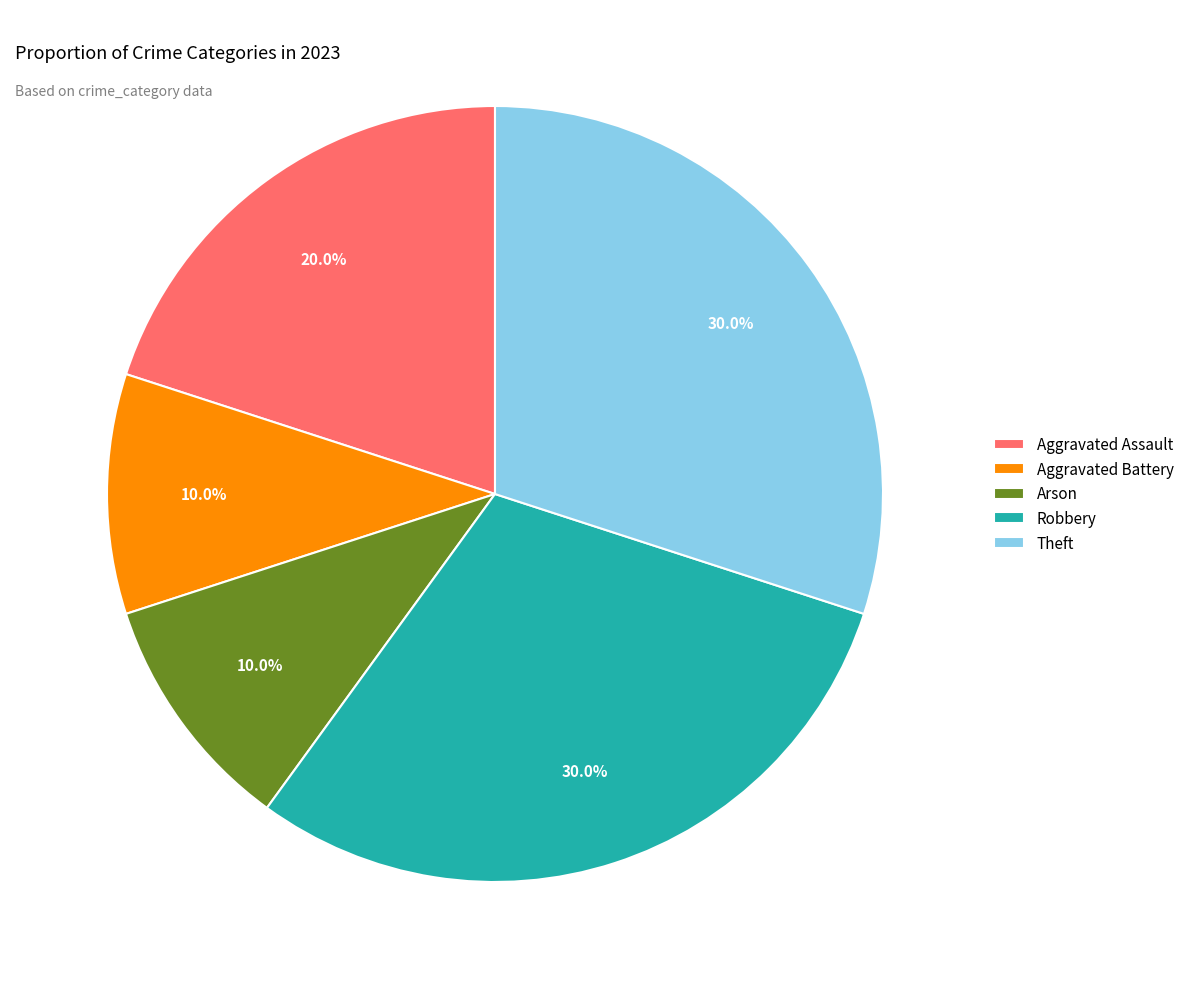

Does Aggravated Battery account for over 50% of the chart?

No